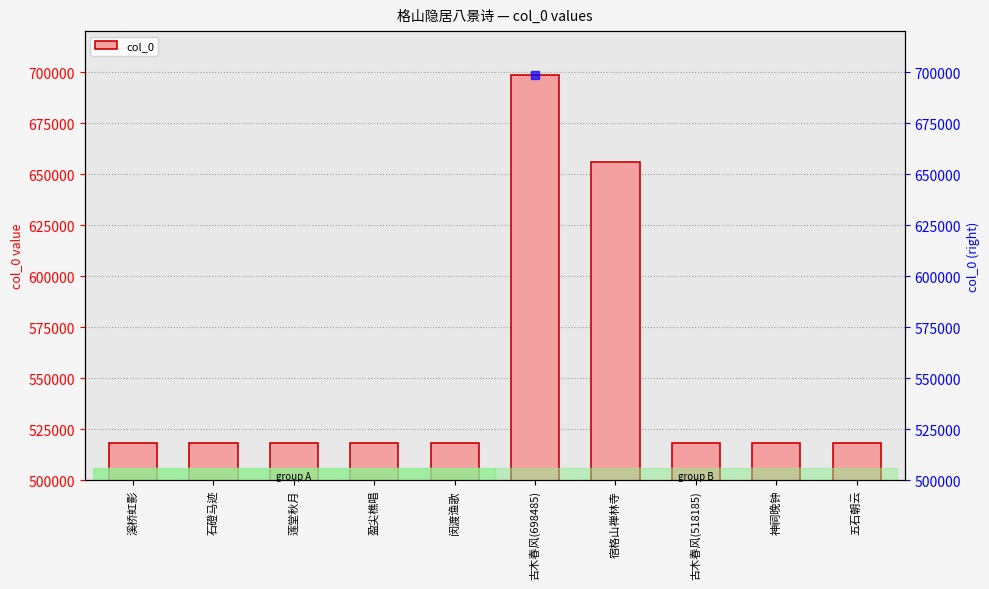

What is the ratio of the value at 古木春风(518185) to the value at 神祠晚钟?

1.0